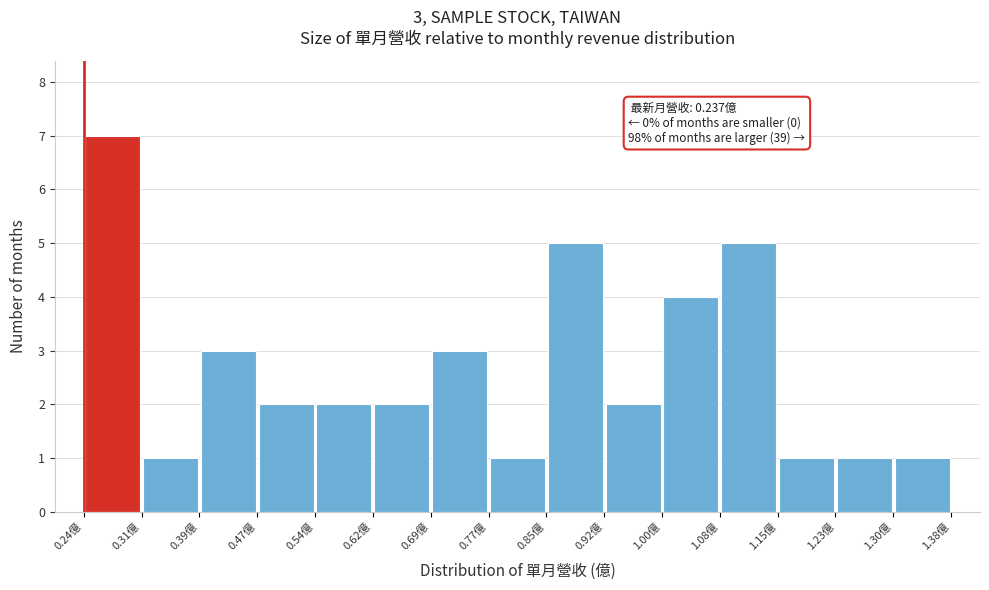

Which range on the x-axis has the tallest bar?

0.24 to 0.31